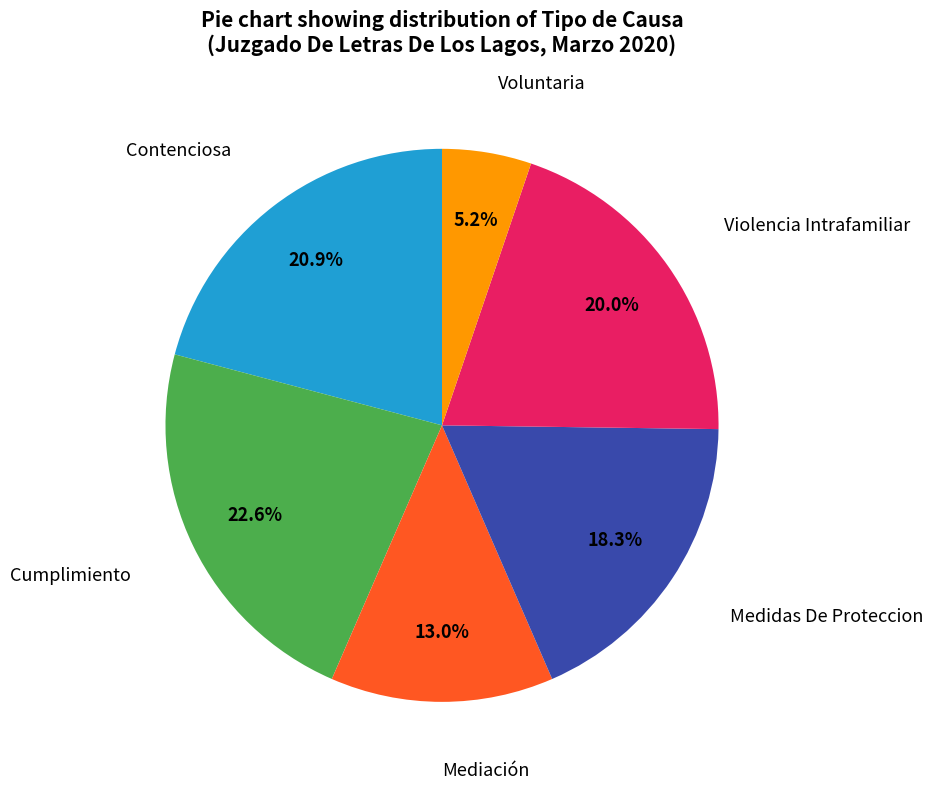

Rank the categories by value from highest to lowest.

Cumplimiento, Contenciosa, Violencia Intrafamiliar, Medidas De Proteccion, Mediación, Voluntaria